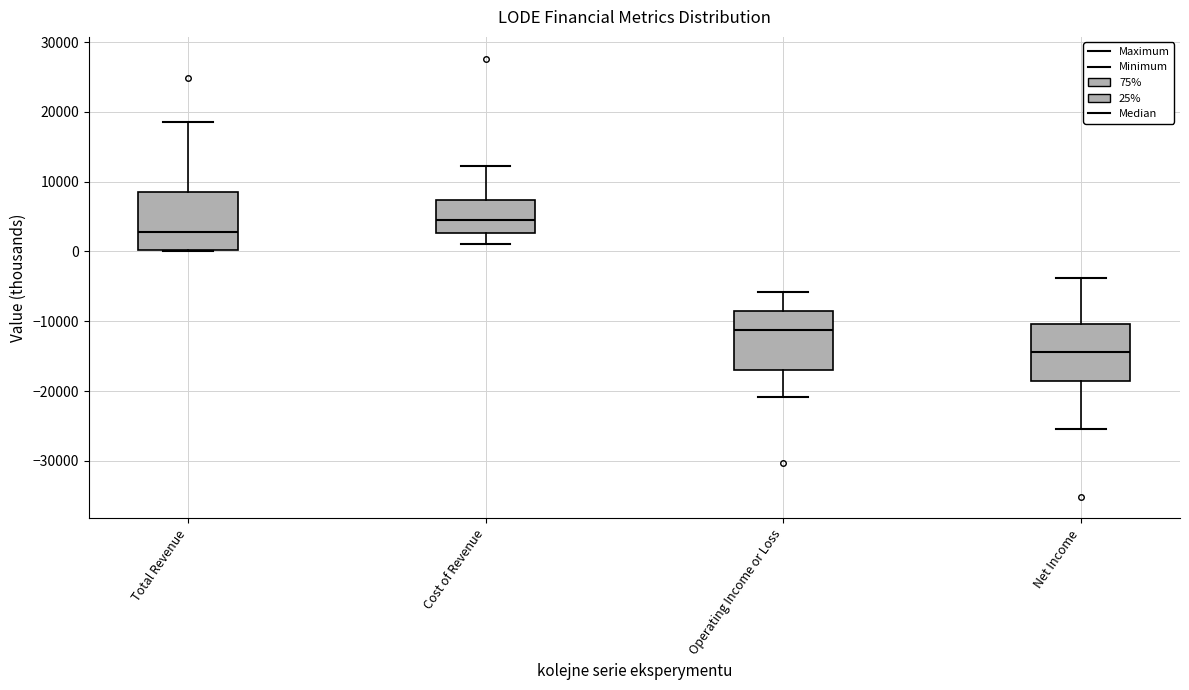

Reading left to right, read every box against the y-axis: the position of its median line, the range the box covers, and the ends of its whiskers. The values are not printed on the chart, so give them approximately, as read against the axis.

Total Revenue: median 3000, box 0 to 8000, whiskers 0 to 19000
Cost of Revenue: median 5000, box 3000 to 7000, whiskers 1000 to 12000
Operating Income or Loss: median -11000, box -17000 to -9000, whiskers -21000 to -6000
Net Income: median -14000, box -19000 to -10000, whiskers -25000 to -4000